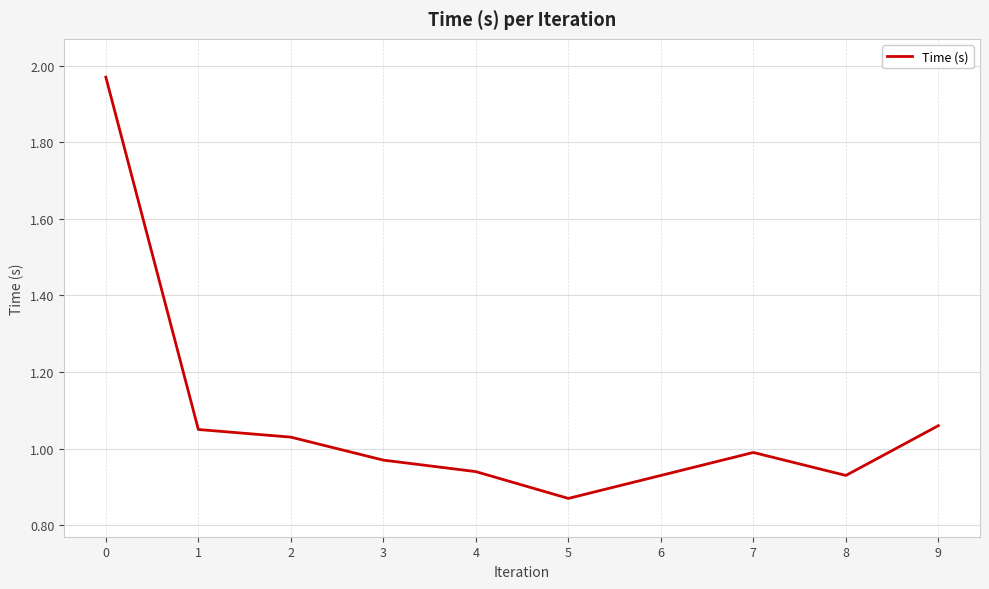

Does the chart have visible grid lines?

Yes